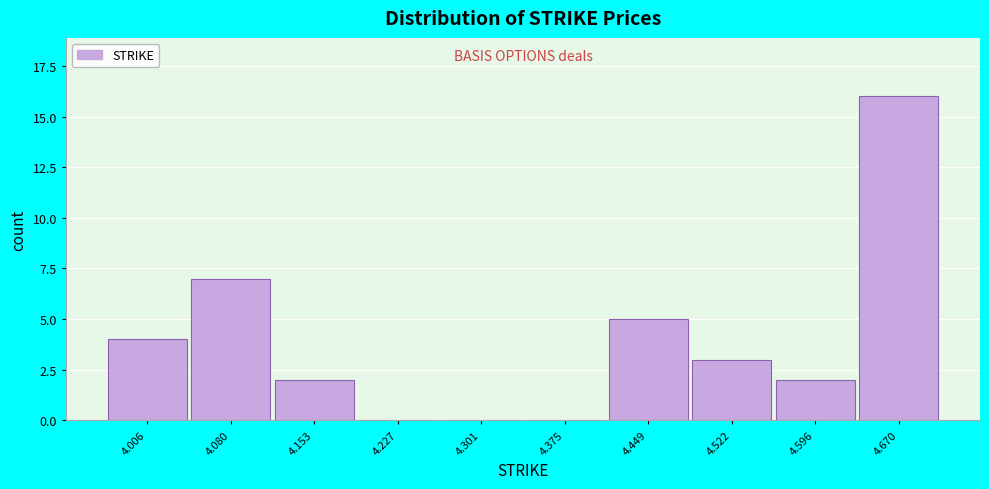

Reading right to left, extract all data points from this chart.

4.670=16	4.596=2	4.522=3	4.449=5	4.375=0	4.301=0	4.227=0	4.153=2	4.080=7	4.006=4